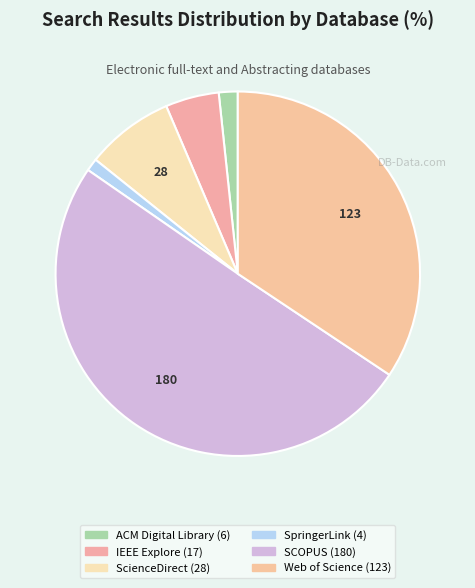

How many slices are in this pie chart?

6